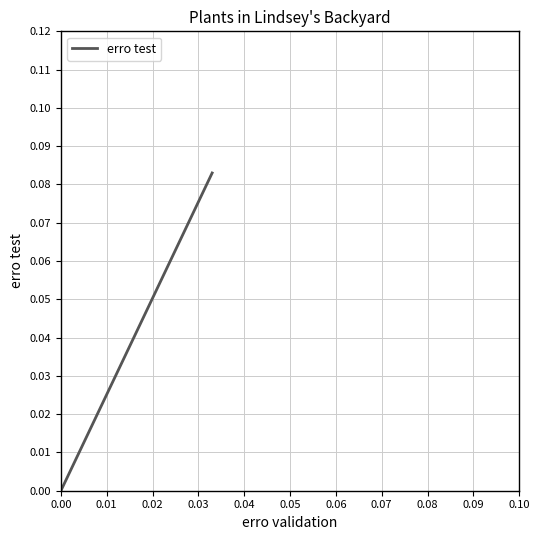

Reading right to left, what are all the values shown in this chart?

0.1	0.0